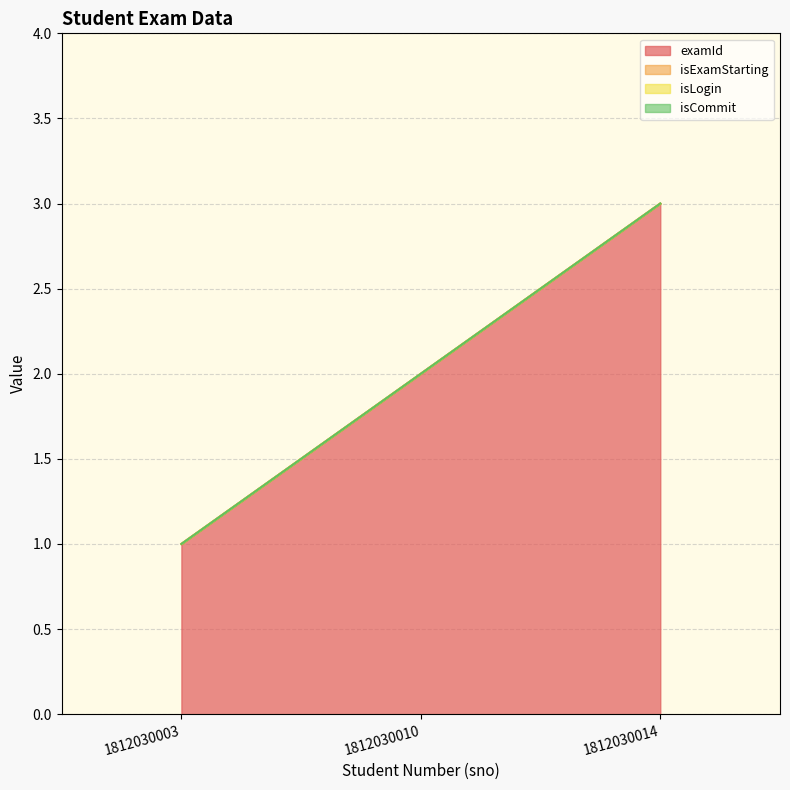

What are all the series names shown in the legend?

examId, isExamStarting, isLogin, isCommit